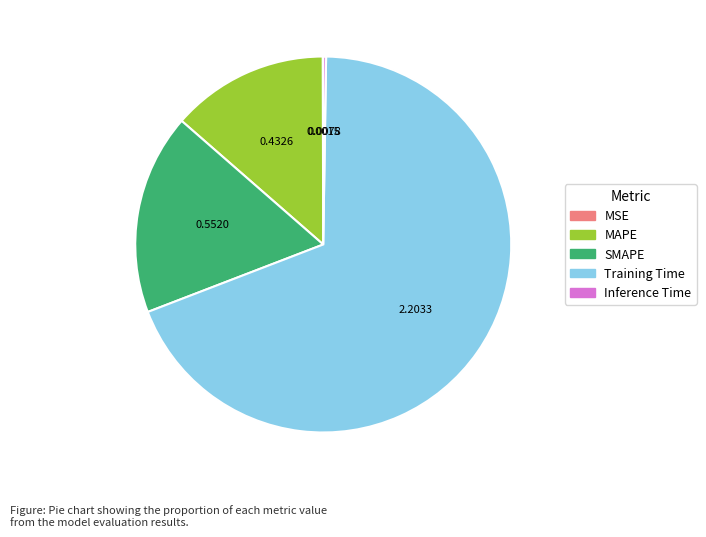

Which category has the biggest portion of the pie?

Training Time